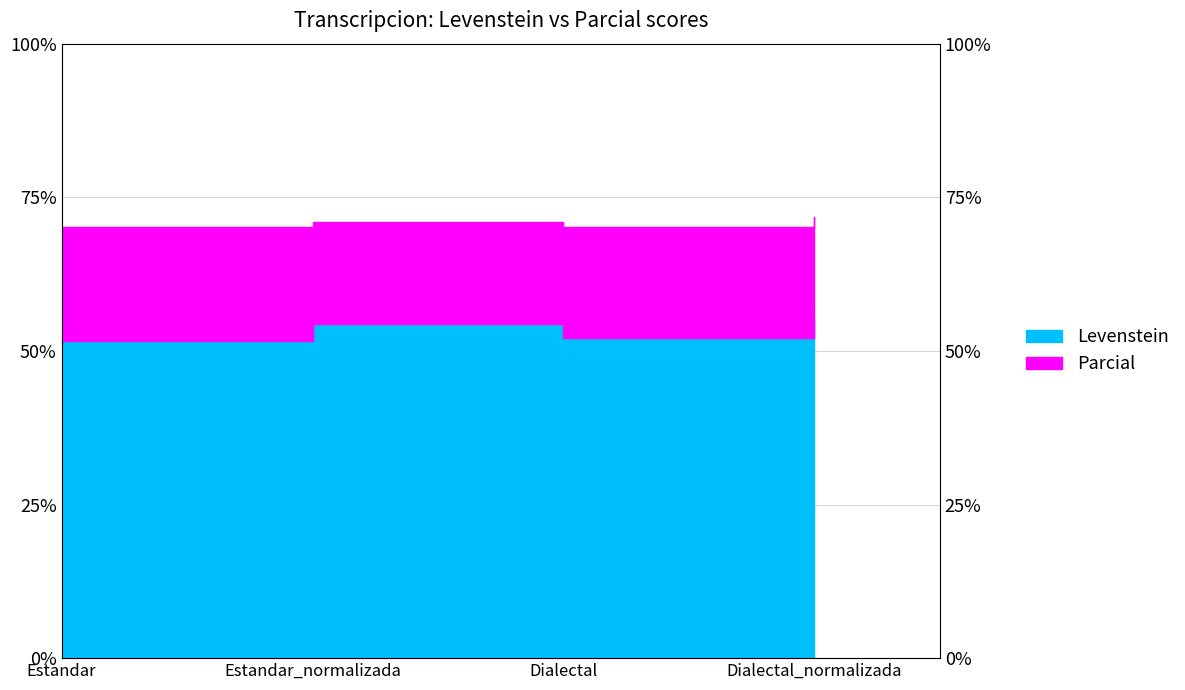

How many lines are shown in the chart?

2